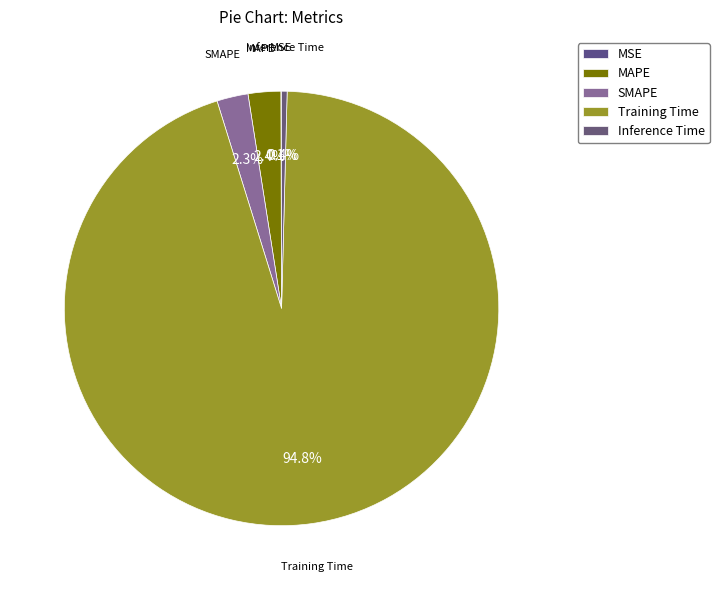

Is it true that SMAPE is 15% of the pie?

False